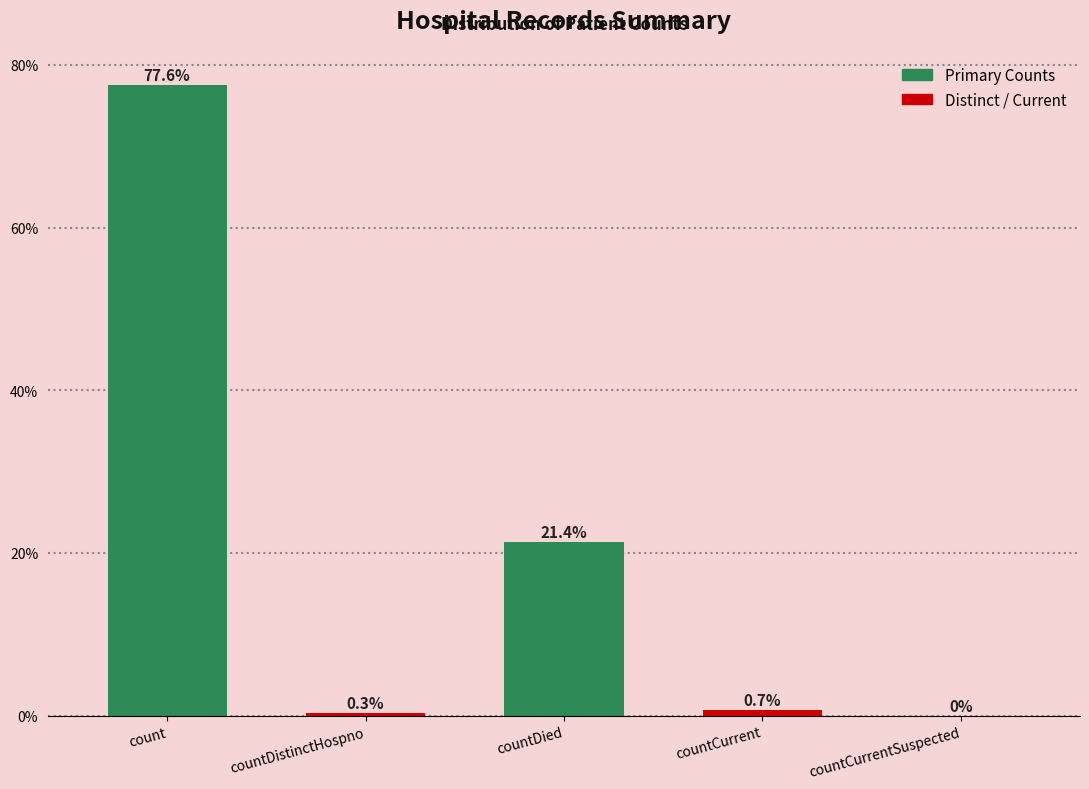

Reading left to right, what are all the values shown in this chart?

count=77.6	countDistinctHospno=0.3	countDied=21.4	countCurrent=0.7	countCurrentSuspected=0.0